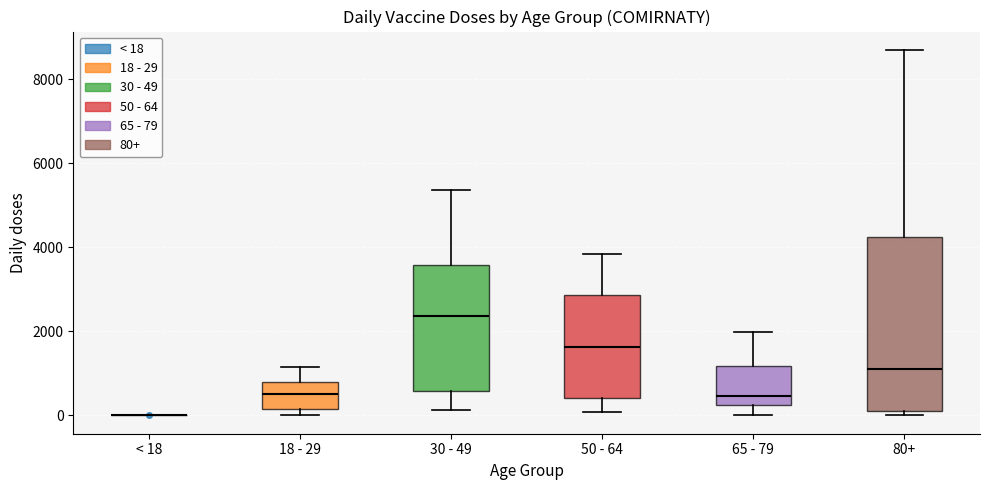

Reading left to right, read every box against the y-axis: the position of its median line, the range the box covers, and the ends of its whiskers. The values are not printed on the chart, so give them approximately, as read against the axis.

< 18: box collapsed to a line at 0, whiskers 0 to 0
18 - 29: median 600, box 200 to 800, whiskers 0 to 1200
30 - 49: median 2400, box 600 to 3600, whiskers 200 to 5400
50 - 64: median 1600, box 400 to 2800, whiskers 0 to 3800
65 - 79: median 400, box 200 to 1200, whiskers 0 to 2000
80+: median 1200, box 200 to 4200, whiskers 0 to 8800